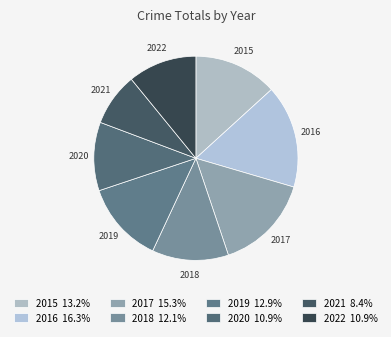

Is the sum of 2019 and 2015 greater than half?

No